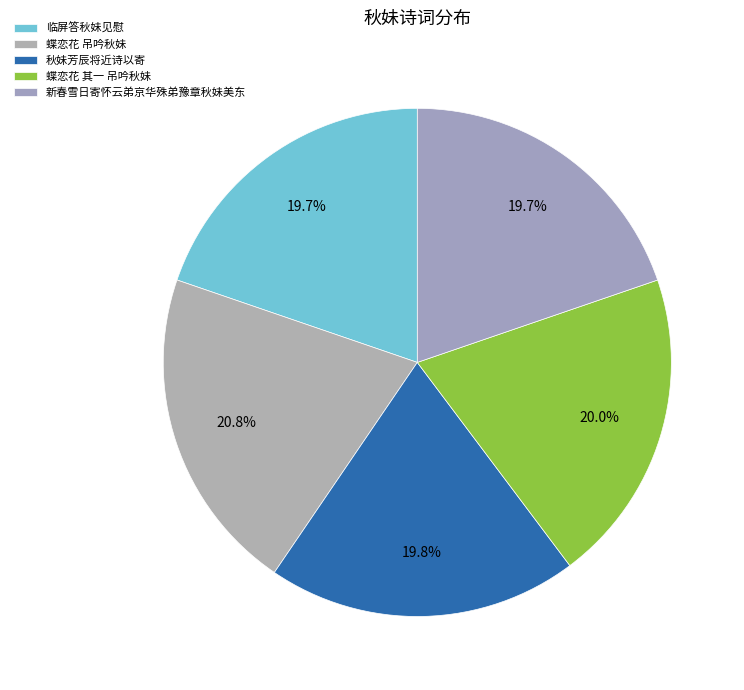

To the nearest percent, what percentage of the pie is 秋妹芳辰将近诗以寄?

20%